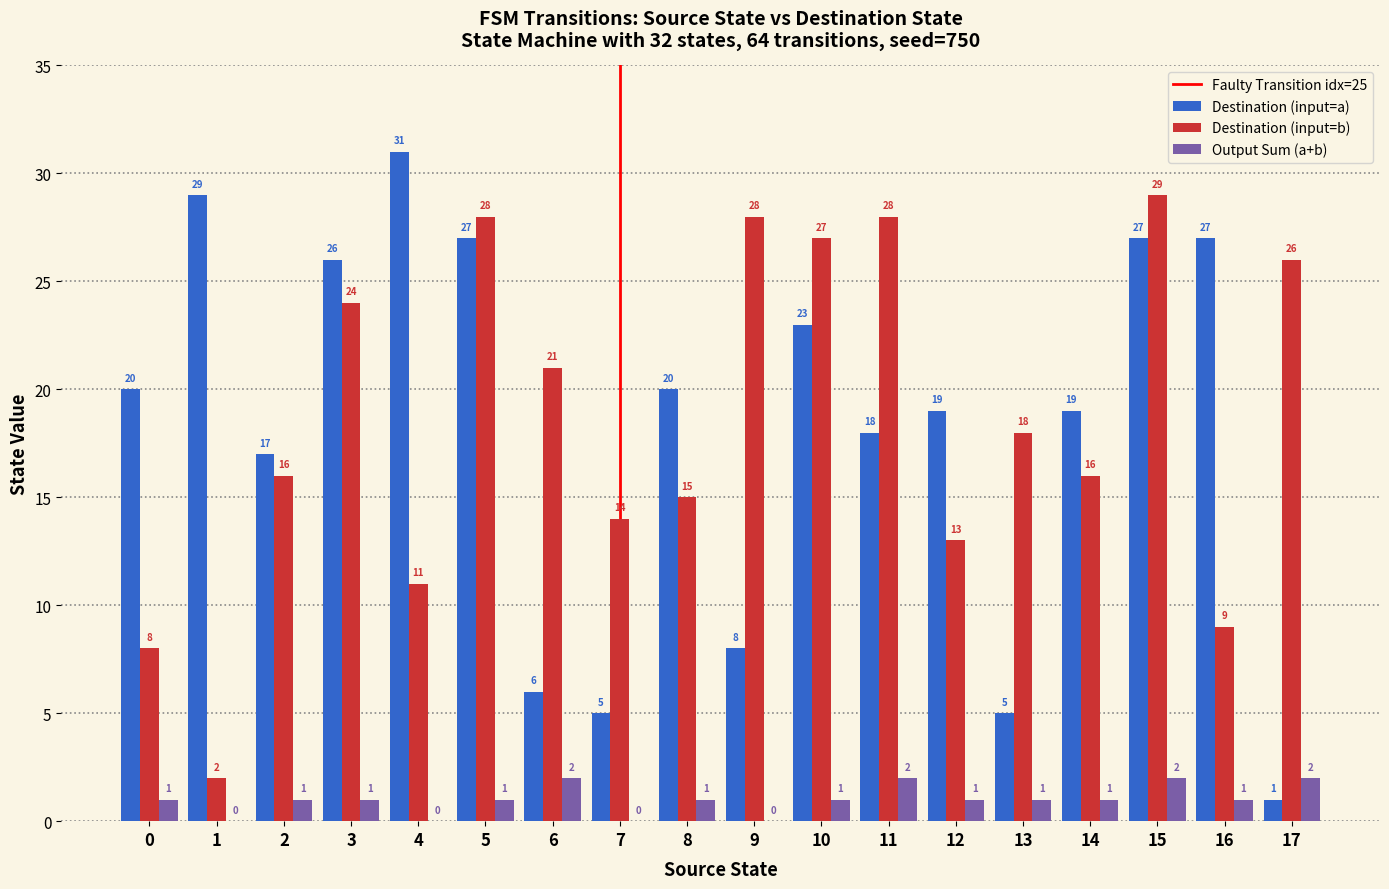

Which series has the largest range (max minus min)?

Destination (input=a)